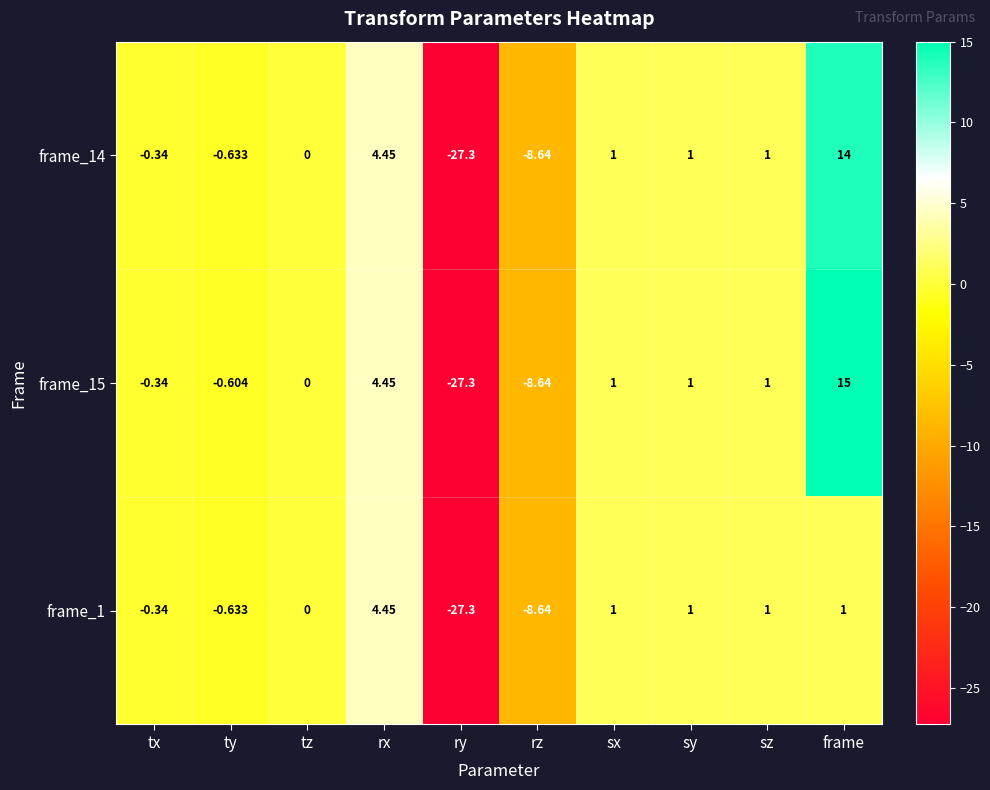

How many distinct data groups are displayed?

3